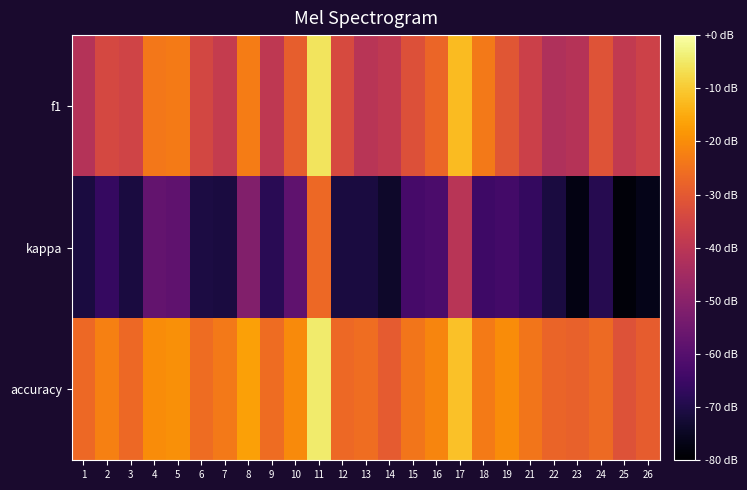

Rank the series by their average value, from highest to lowest.

accuracy, f1, kappa